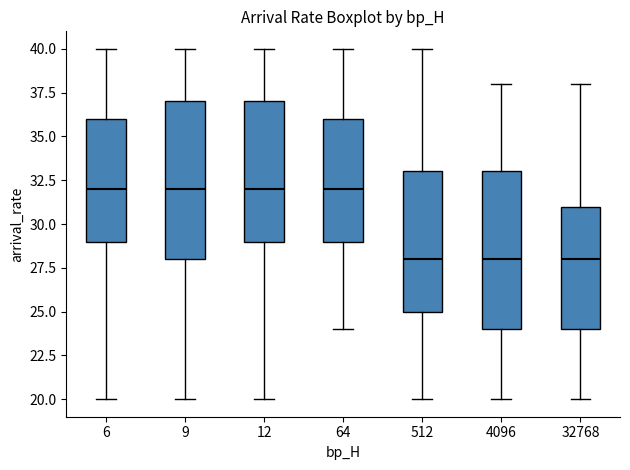

Reading left to right, transcribe this box plot: for each box, give where its median line is, the range the box spans, and where its two whiskers end, as read against the y-axis. The values are not printed on the chart, so give them approximately, as read against the axis.

6: median 32, box 29 to 36, whiskers 20 to 40
9: median 32, box 28 to 37, whiskers 20 to 40
12: median 32, box 29 to 37, whiskers 20 to 40
64: median 32, box 29 to 36, whiskers 24 to 40
512: median 28, box 25 to 33, whiskers 20 to 40
4096: median 28, box 24 to 33, whiskers 20 to 38
32768: median 28, box 24 to 31, whiskers 20 to 38